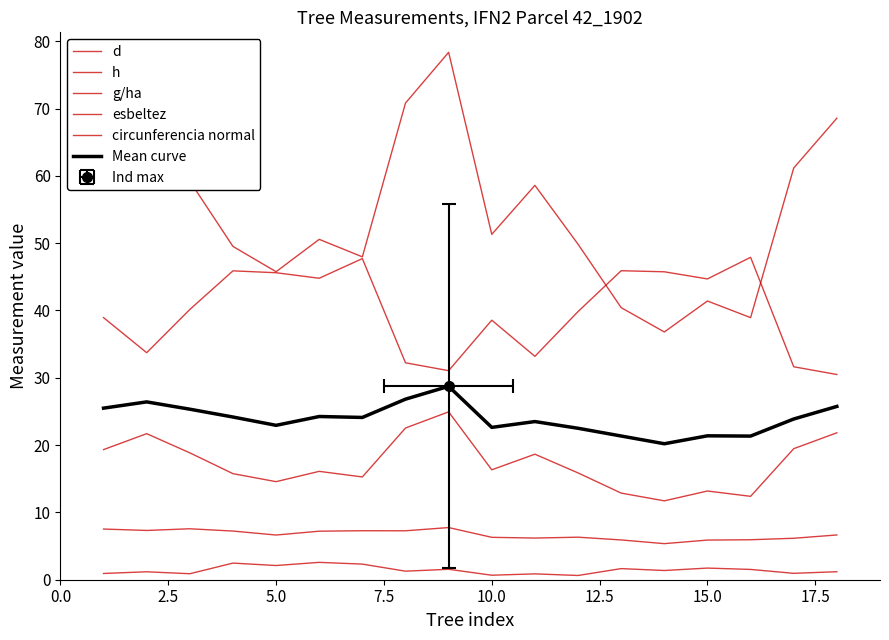

At which category does d reach its first local valley?

5.0